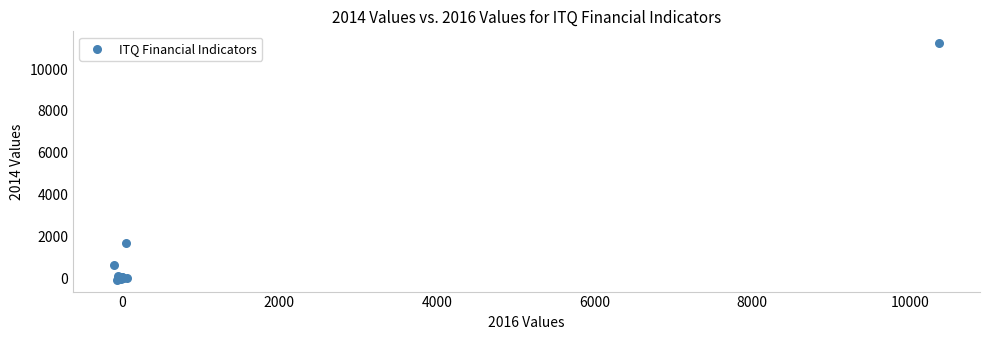

What Y value in the scatter plot is closest to 5580?

1652.7